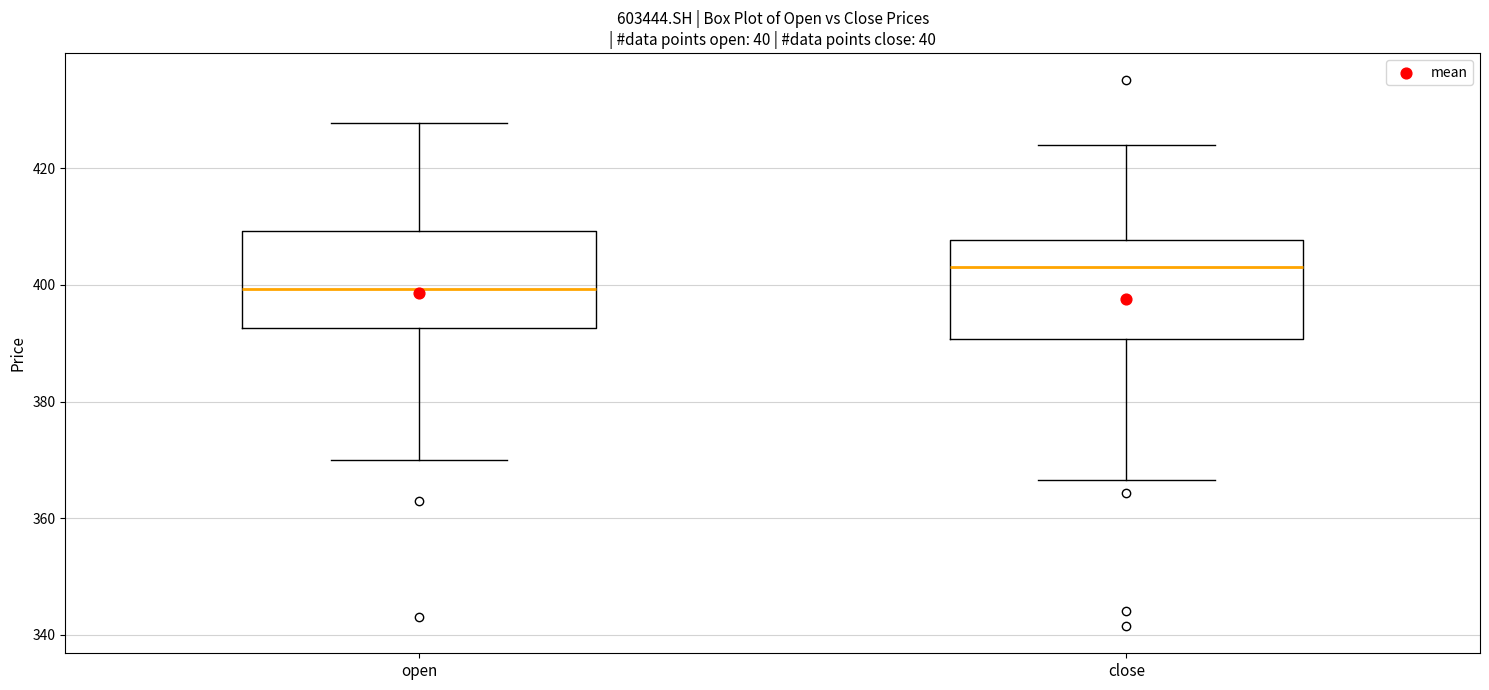

Where does the upper whisker of the box for open end on the y-axis? The values are not printed on the chart, so give them approximately, as read against the axis.

428